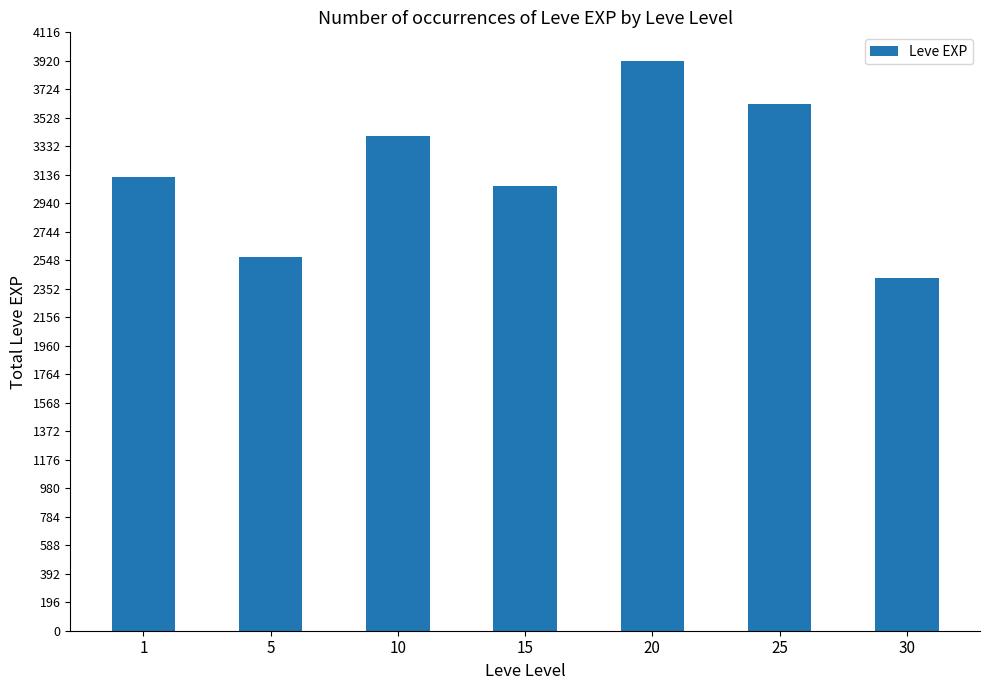

Reading left to right, list all the values displayed in this chart.

3120	2570	3400	3060	3920	3620	2427